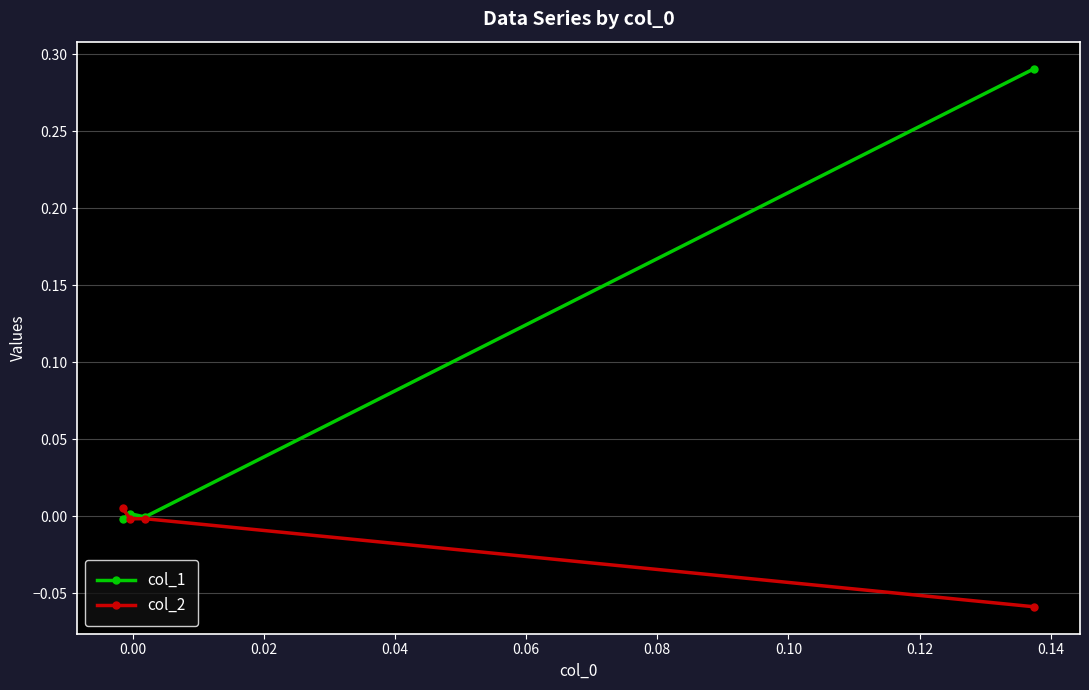

Rank the series by their maximum value, from highest to lowest.

col_1, col_2